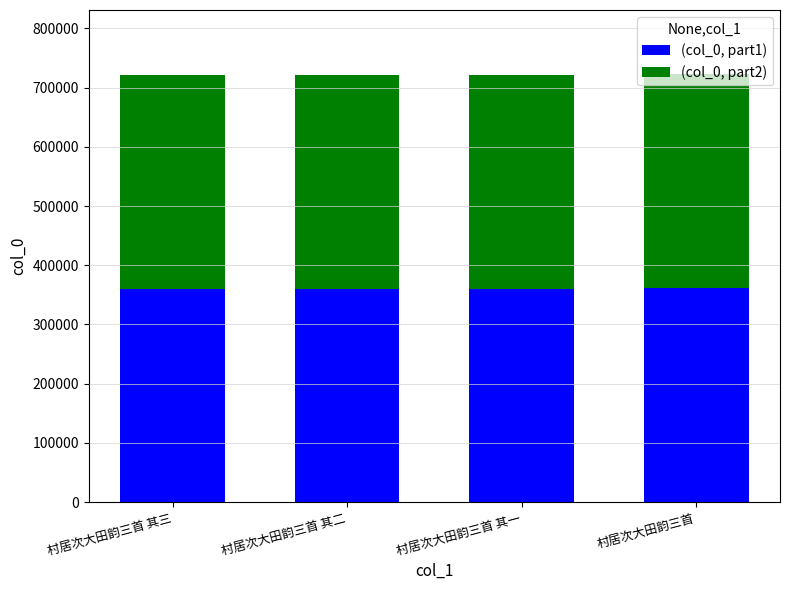

The (col_0, part1) series shows 77745 at 村居次大田韵三首. True or false?

False